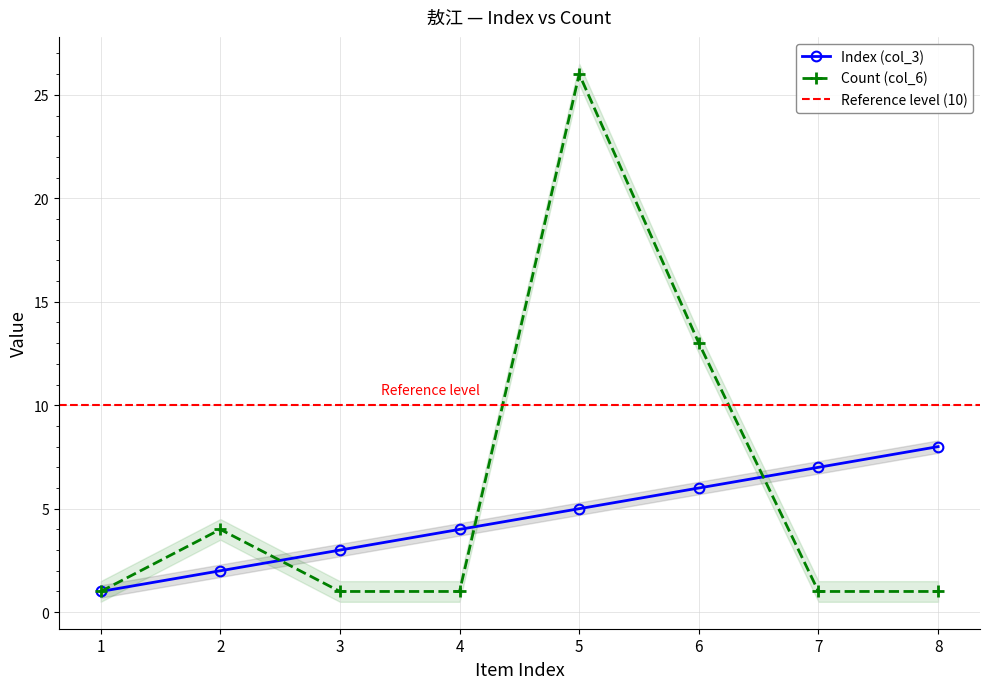

Which series has the largest range (max minus min)?

Count (col_6)